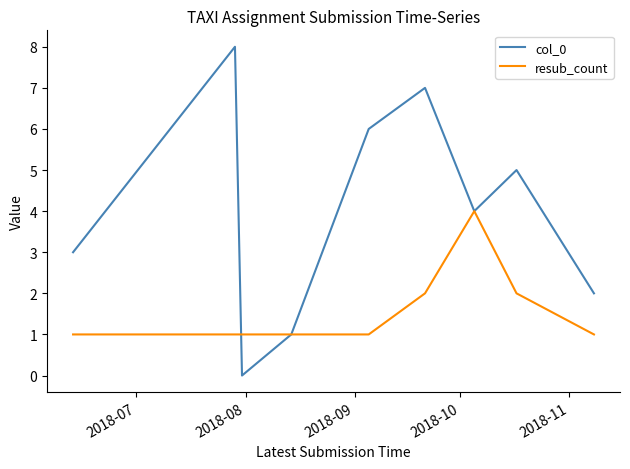

What is the greatest value displayed?

8